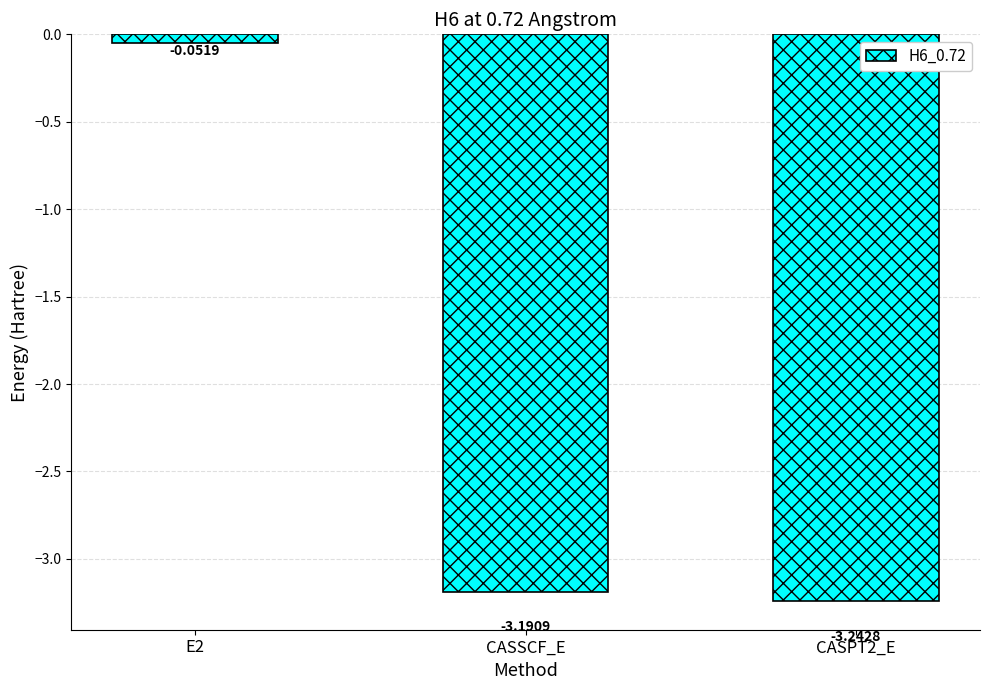

What is the label of the 2nd bar from the right?

CASSCF_E